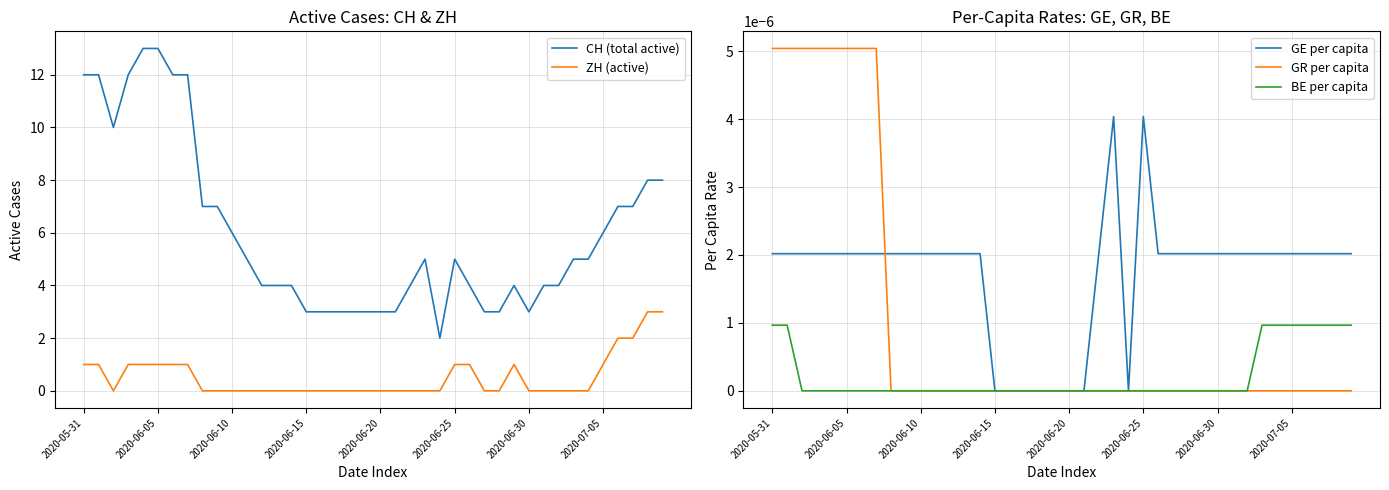

What is the difference between the CH (total active) values at 8 and 35?

1.0